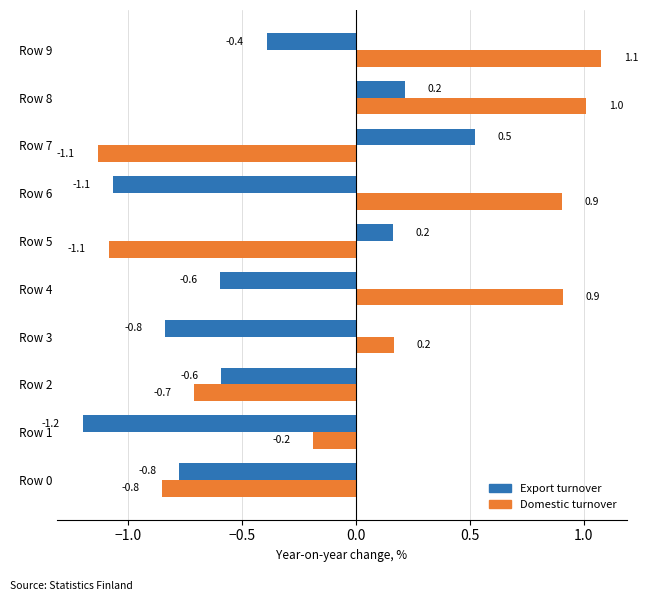

What is the maximum value for Domestic turnover?

1.1